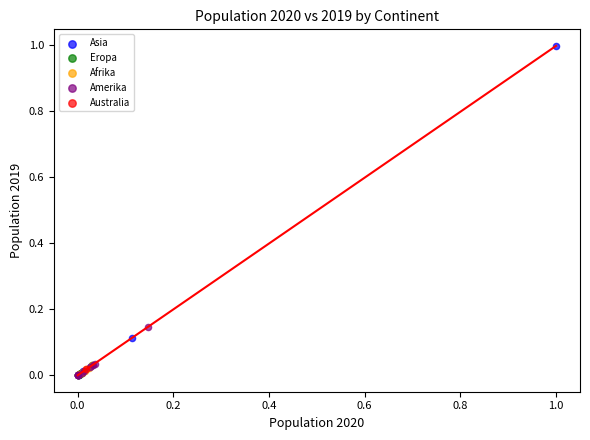

What are all the series names shown in the legend?

Asia, Eropa, Afrika, Amerika, Australia